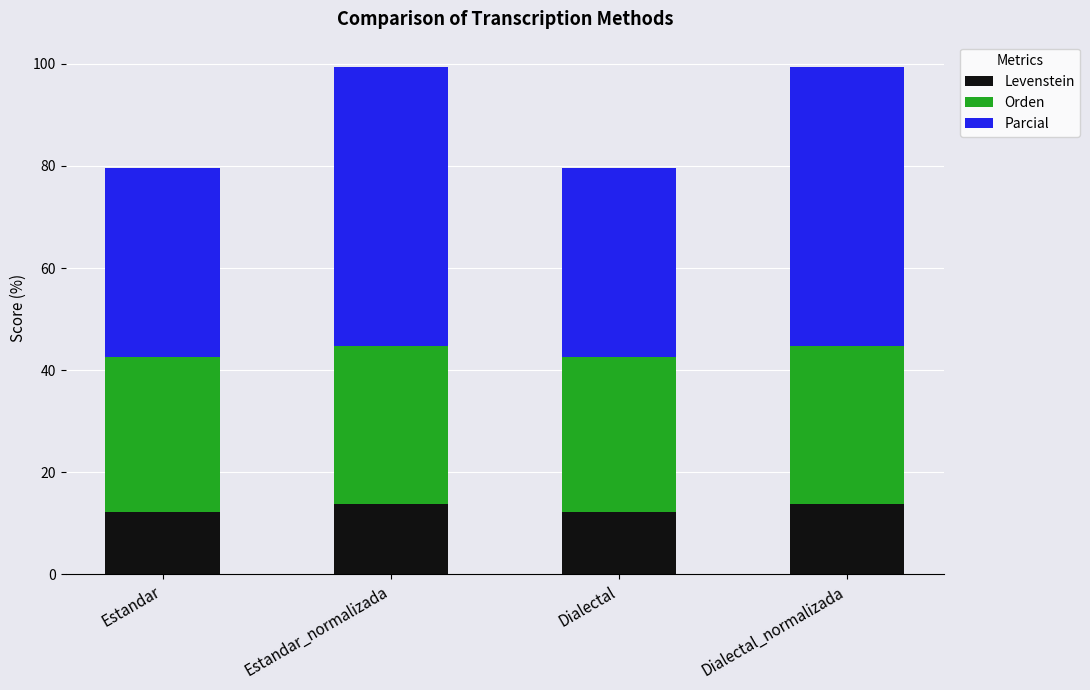

Read the Levenstein value at Dialectal.

12.2